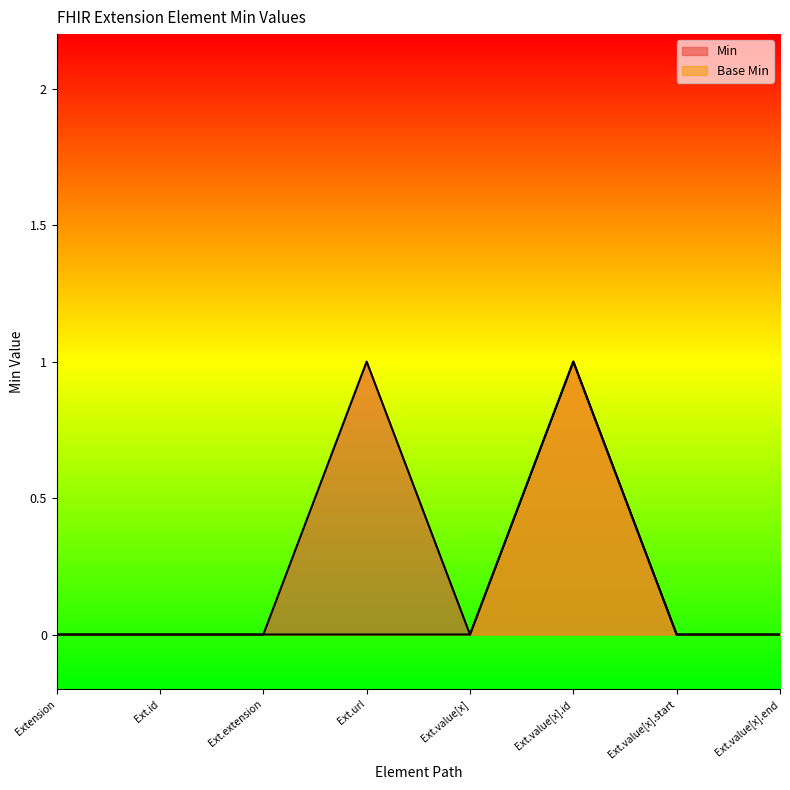

List the series in order of their overall mean, lowest first.

Base Min, Min